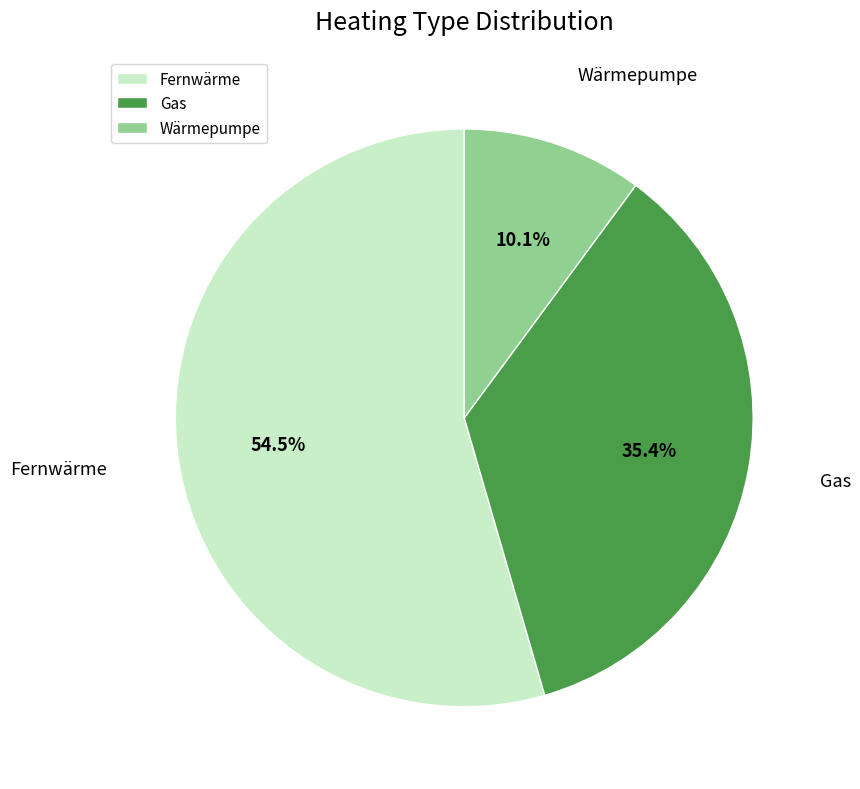

To the nearest percent, what is the average slice percentage?

33%